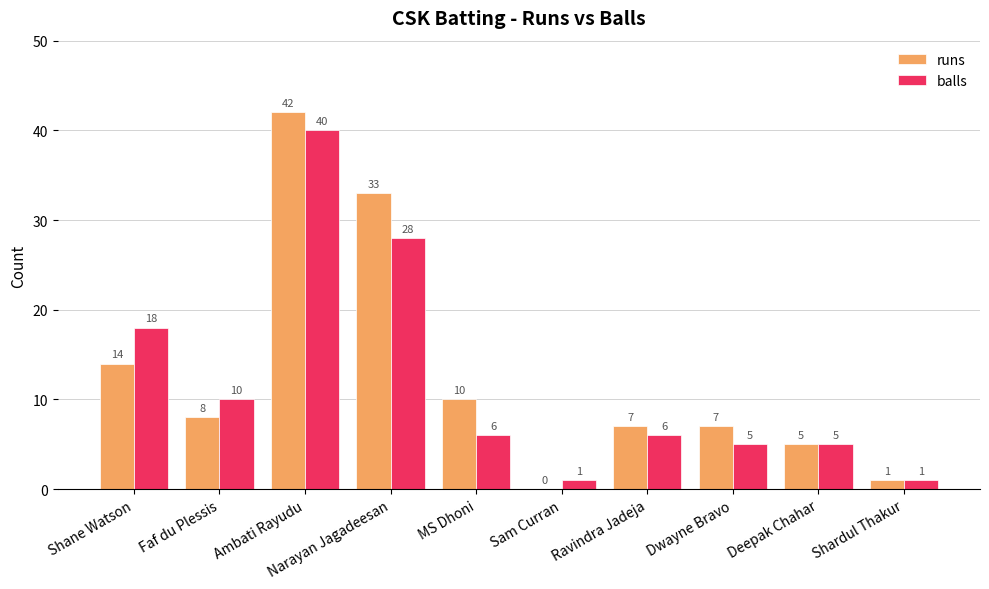

The value of runs at Deepak Chahar is 7. True or false?

False